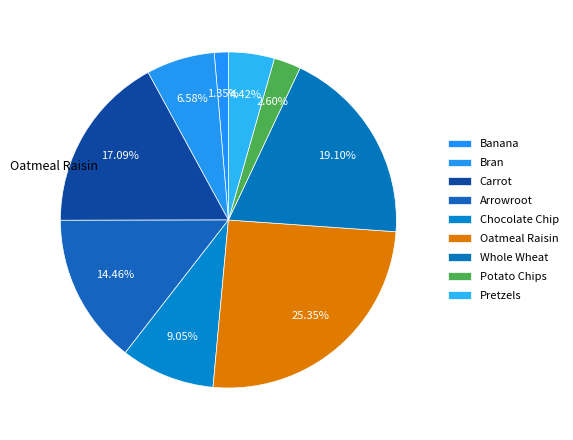

What percentage is the Pretzels slice, to the nearest percent?

4%